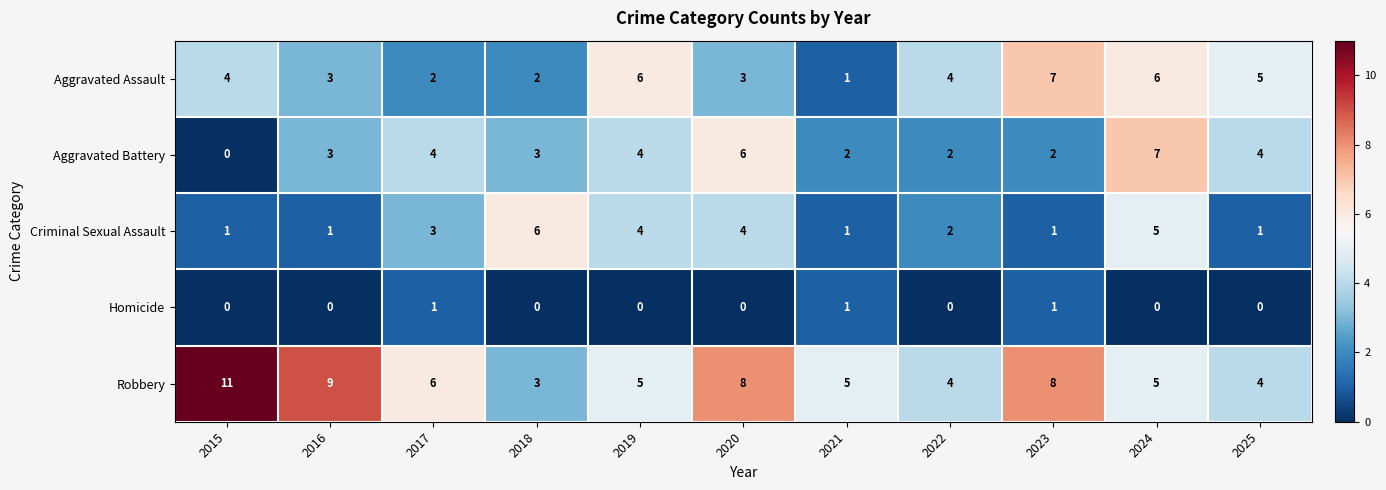

Count the Aggravated Battery values in the range 2 to 4.

8